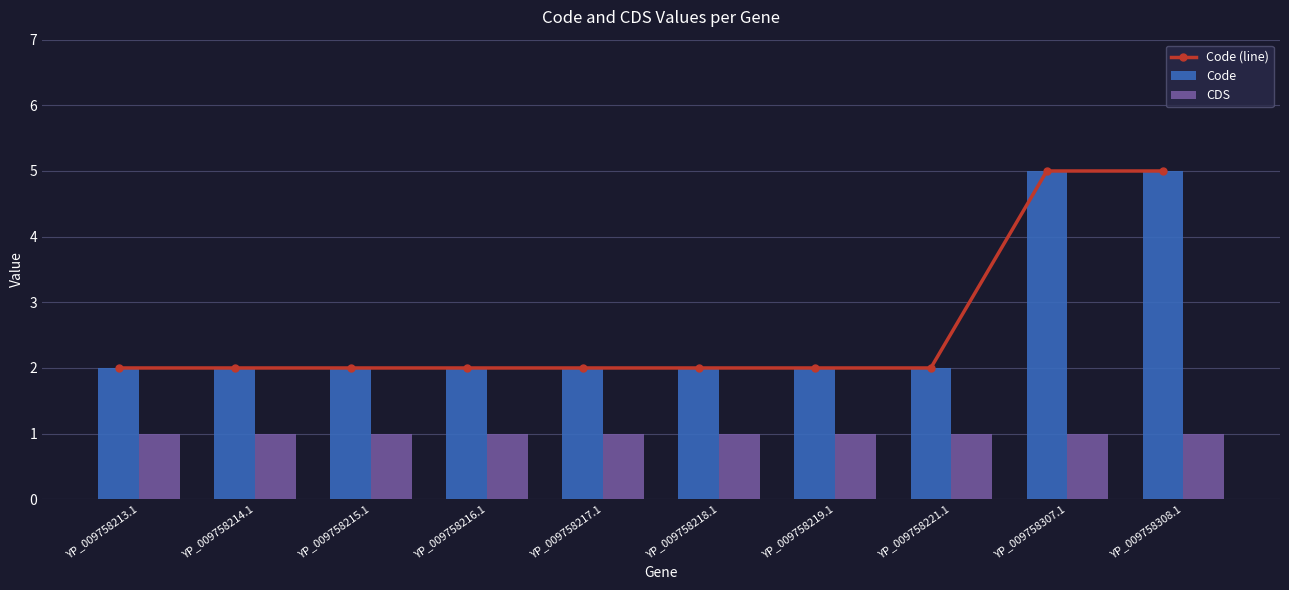

Count the number of categories in the chart.

10